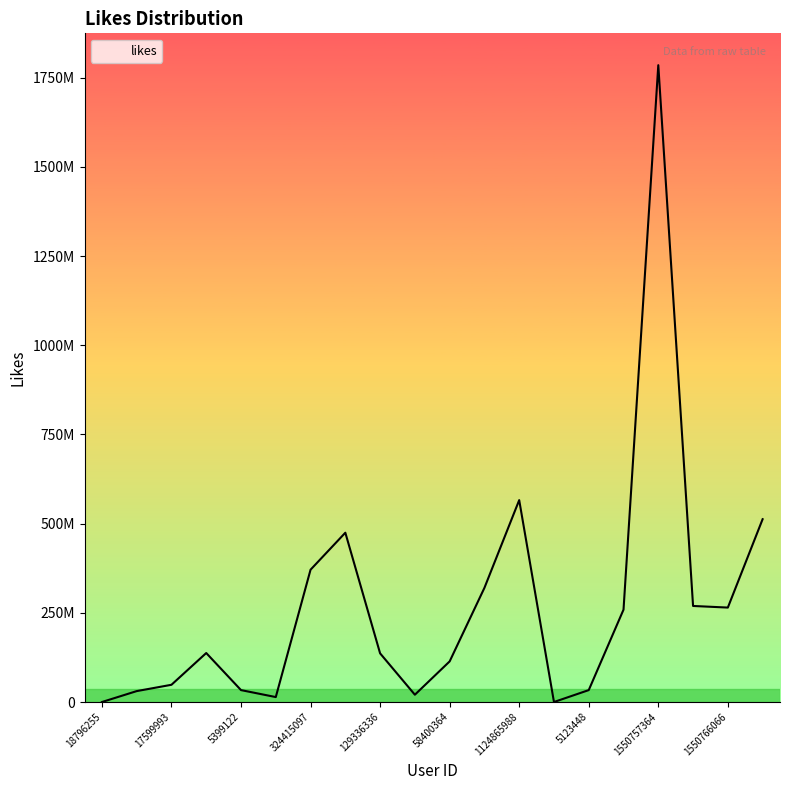

Is this an area chart (filled region under the line)?

Yes